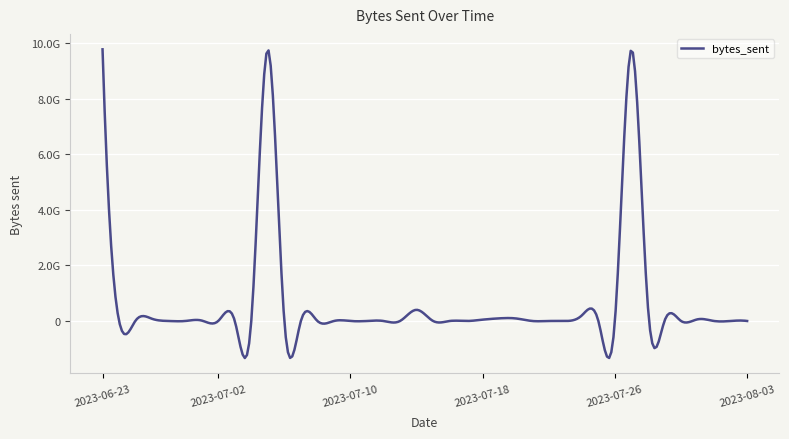

Does the chart have visible grid lines?

Yes